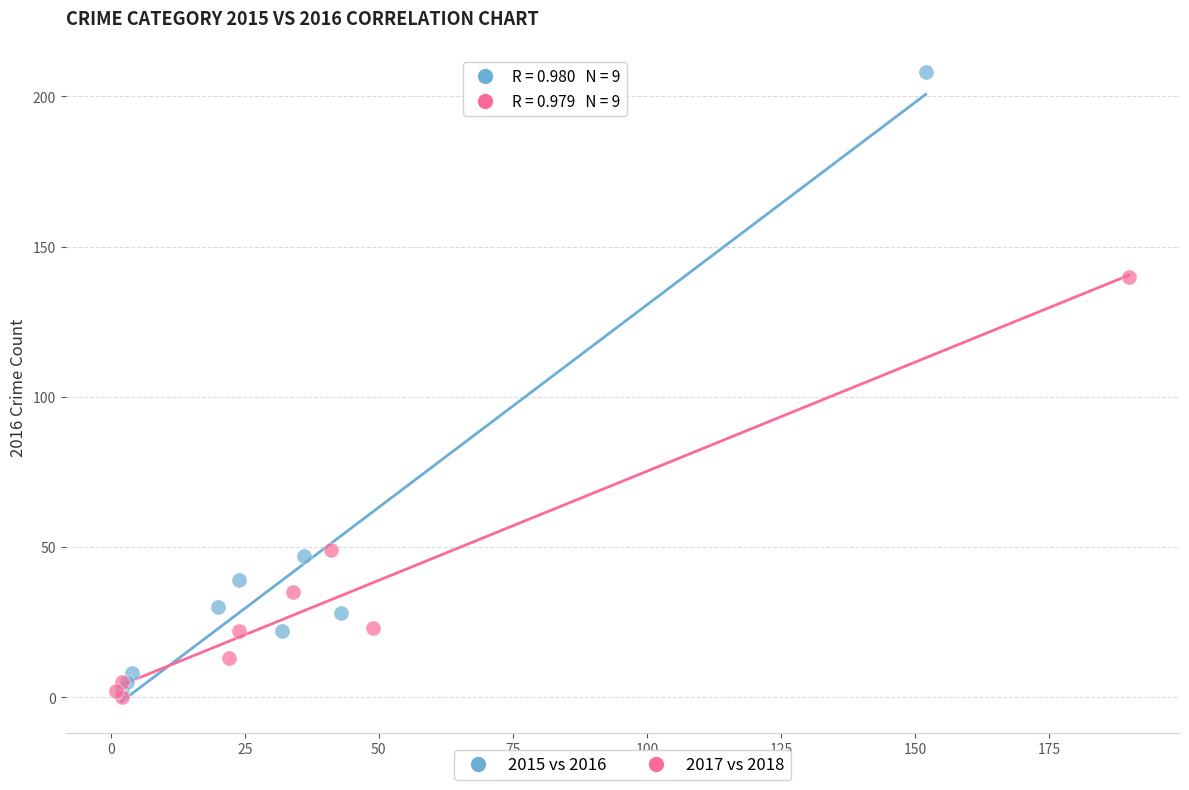

Which series reaches the maximum Y coordinate?

2015 vs 2016